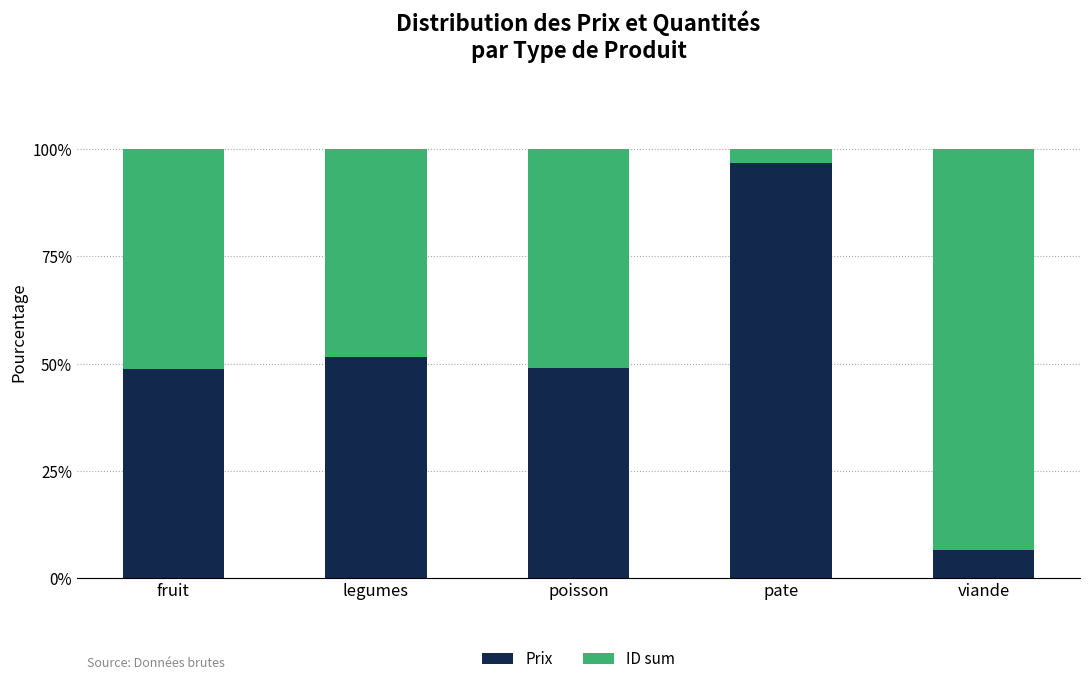

Are the bars horizontal?

No